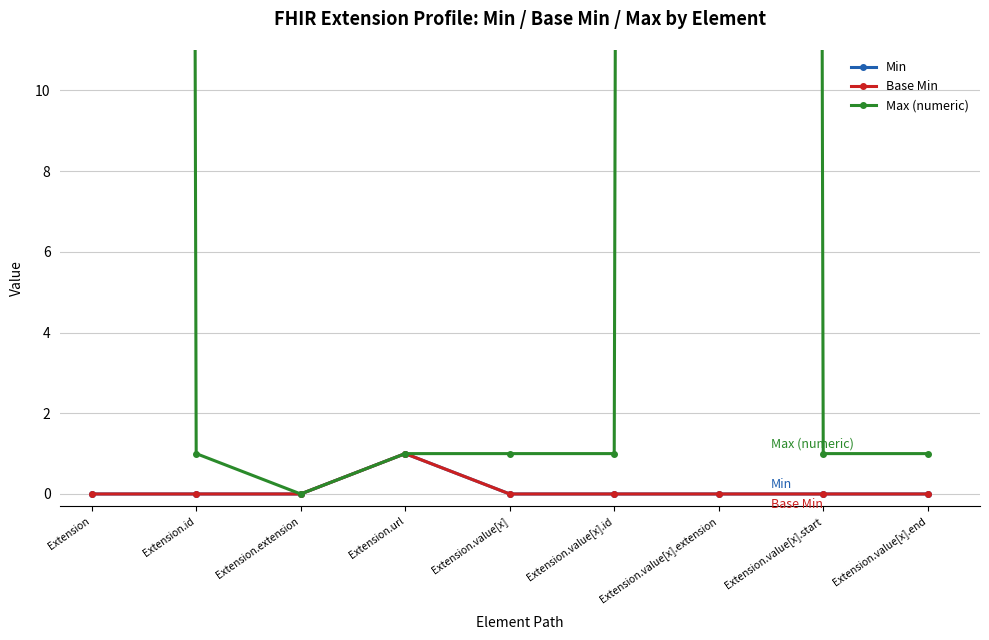

How many lines are shown in the chart?

3